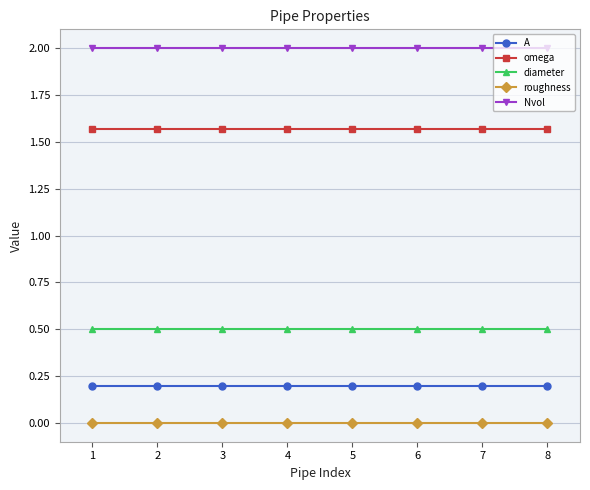

True or false: Nvol and omega intersect in this chart.

False